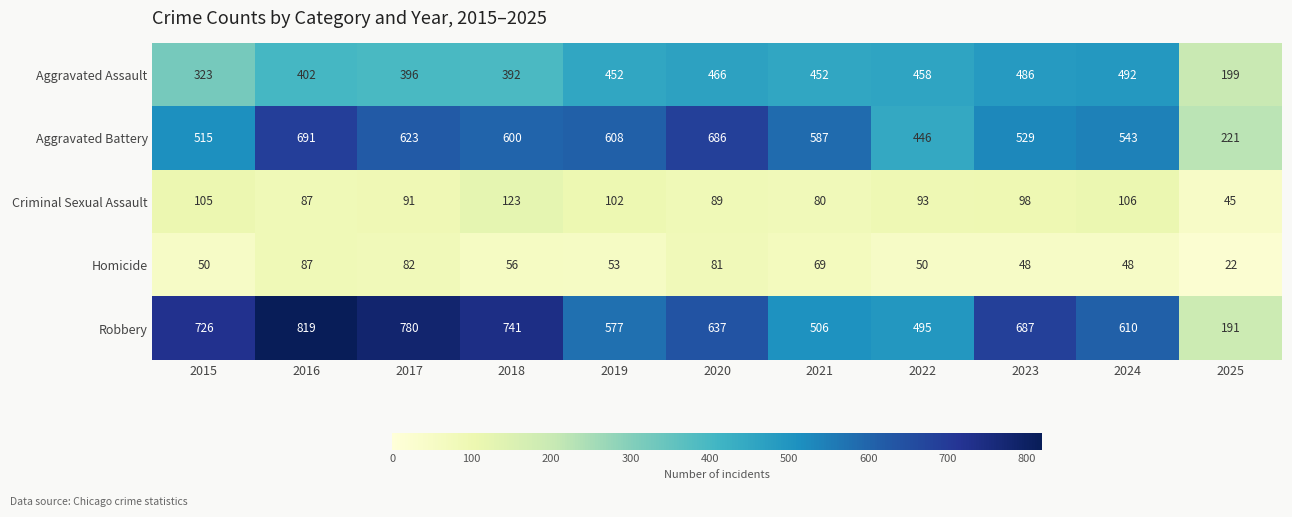

What is the average value of the Homicide series?

59